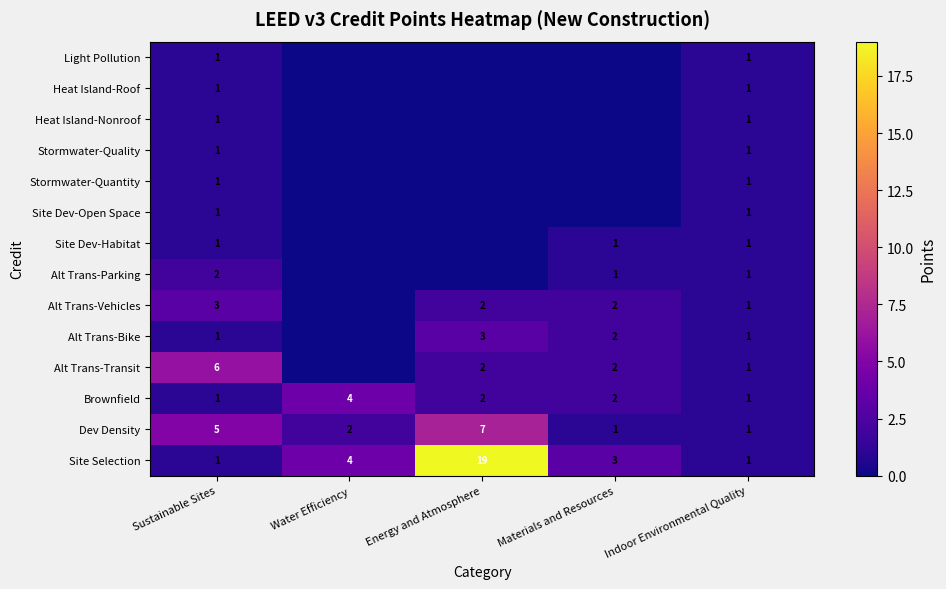

Is it true that Alt Trans-Transit equals 3 at Materials and Resources?

False